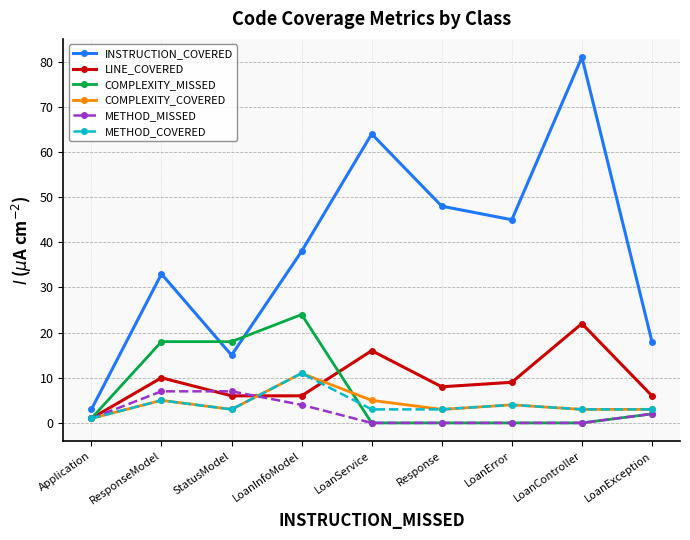

At which category does METHOD_COVERED reach its first local peak?

ResponseModel